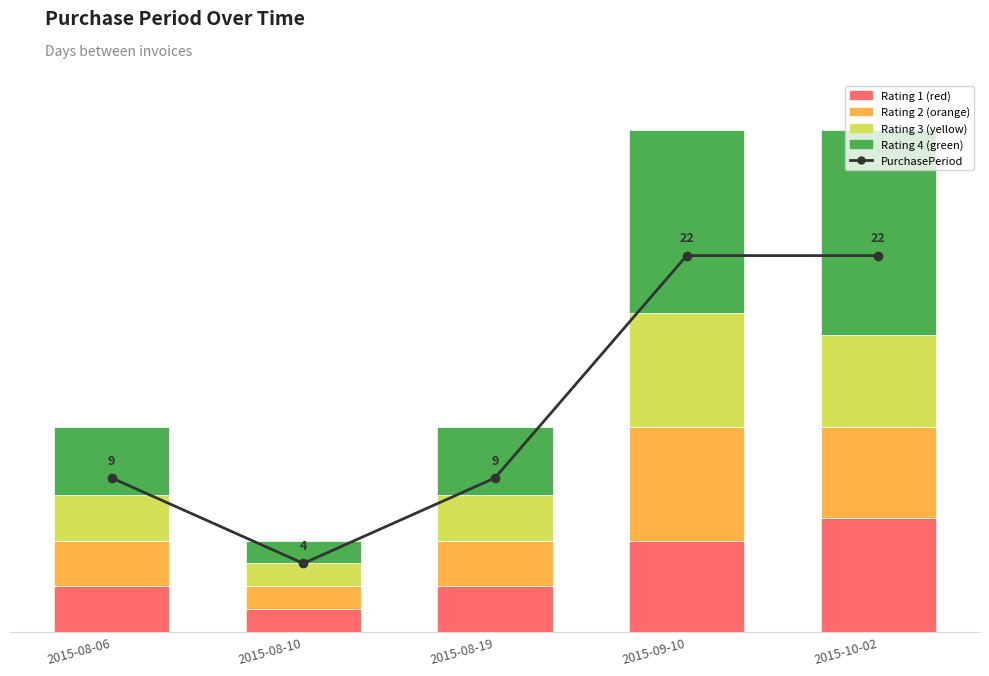

What is the difference between the highest and lowest values at 2015-08-19?

4.8